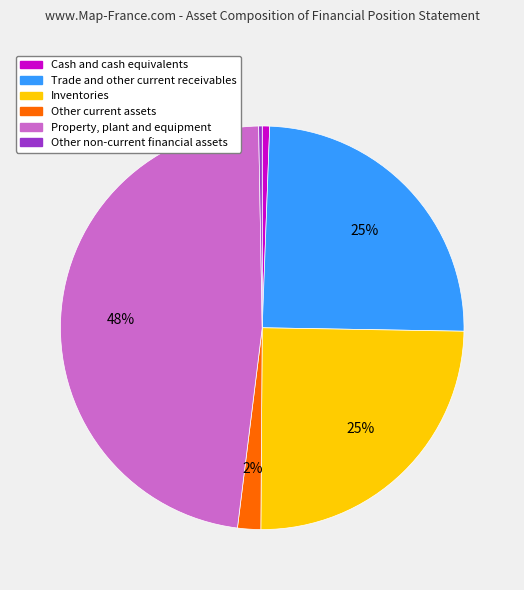

Between Other non-current financial assets and Property, plant and equipment, which is larger?

Property, plant and equipment